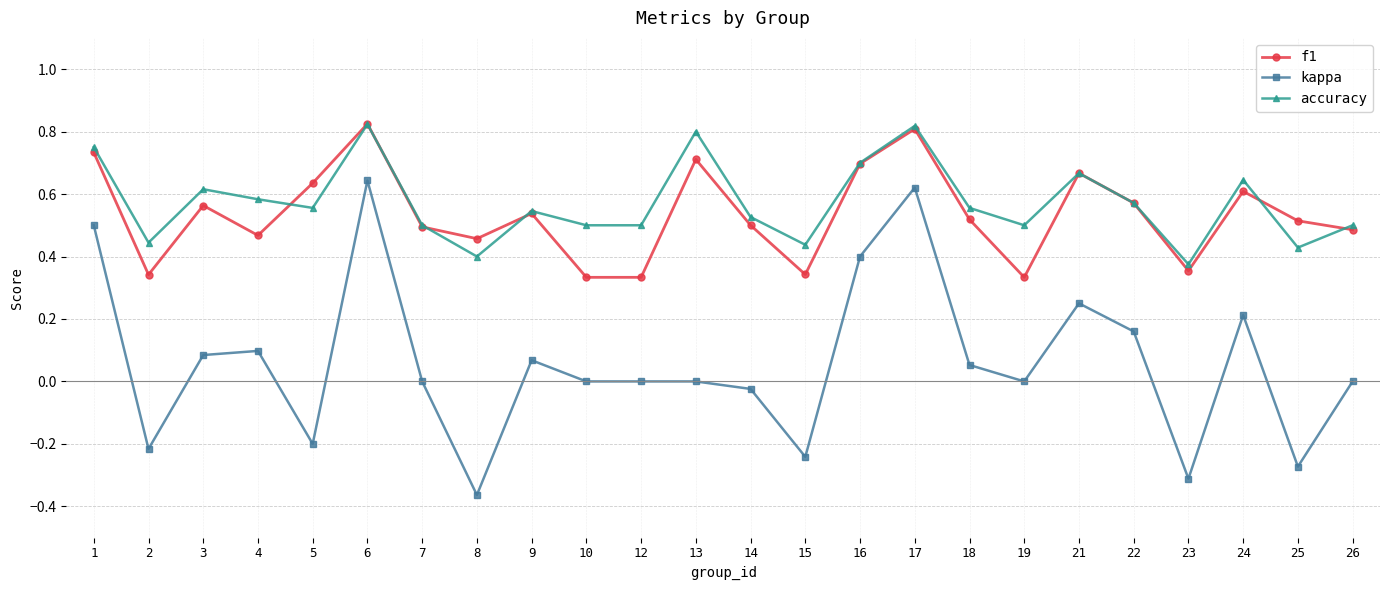

Which series has the largest range (max minus min)?

kappa